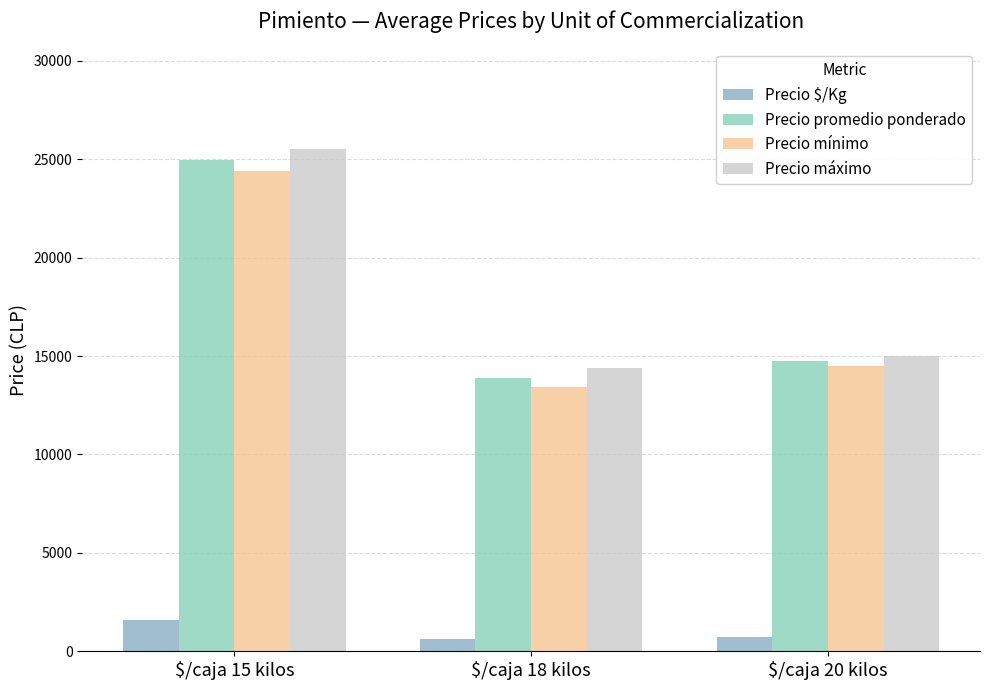

At which label is Precio promedio ponderado closest to 19427?

$/caja 20 kilos